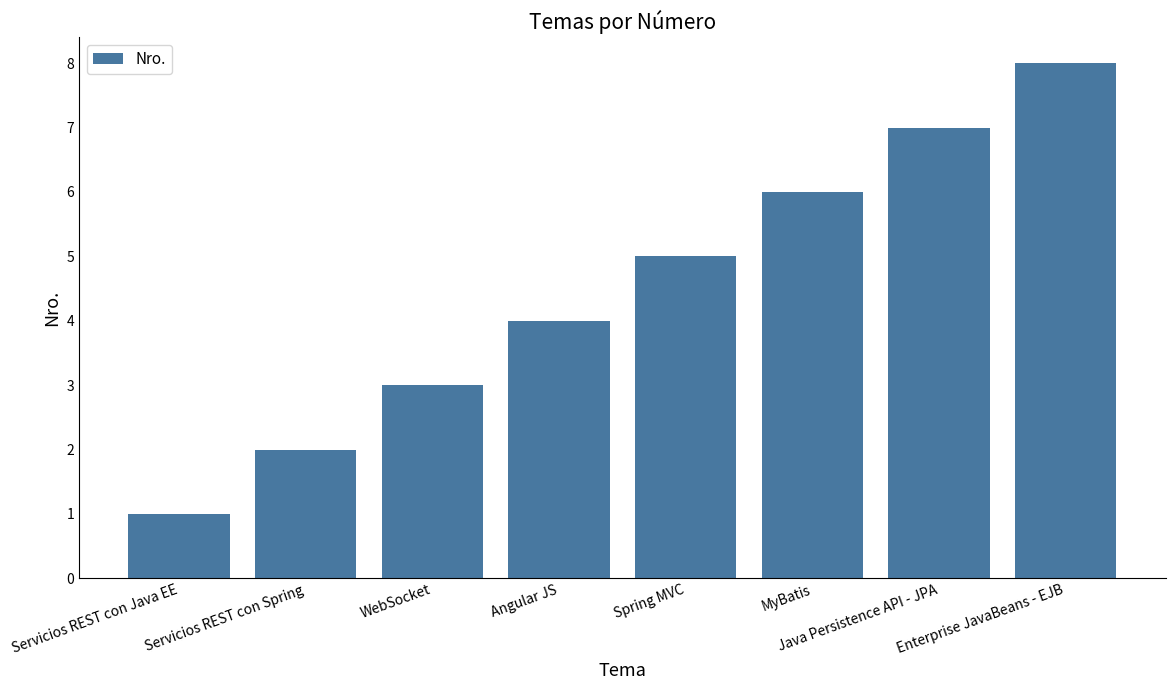

Read the value at MyBatis.

6